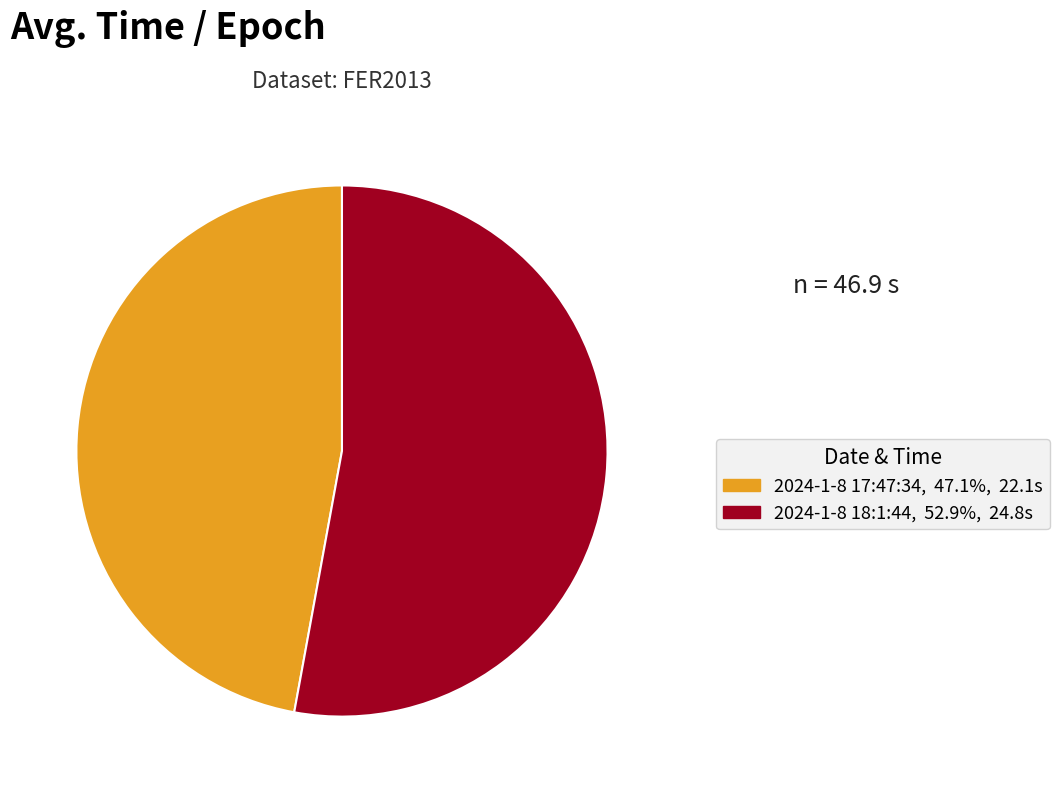

Is the sum of 2024-1-8 17:47:34 and 2024-1-8 18:1:44 greater than half?

Yes